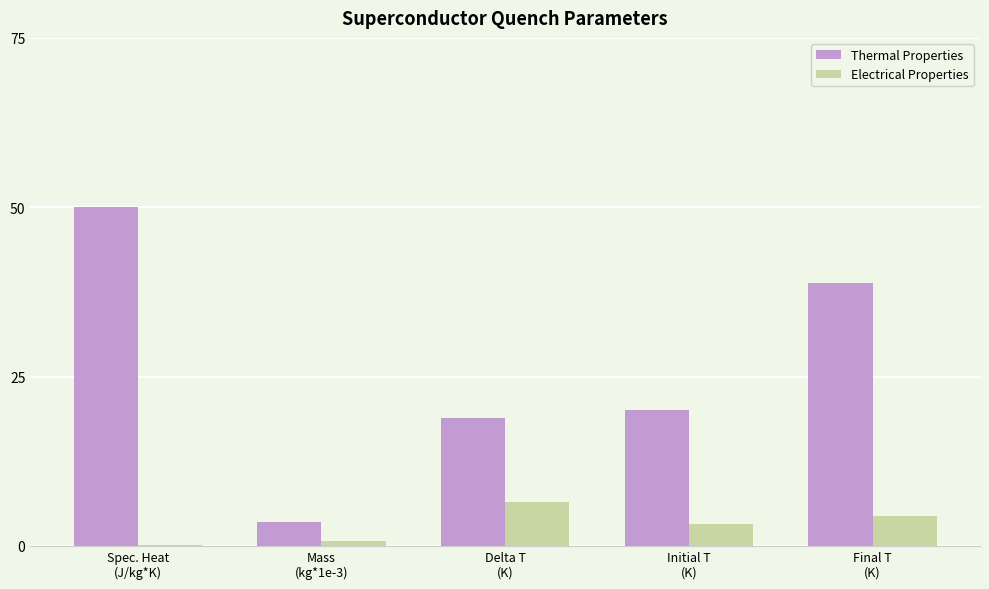

Reading left to right, transcribe all the data shown in this chart.

Thermal Properties: 50.0	3.4	18.8	20.0	38.8
Electrical Properties: 0.1	0.6	6.5	3.2	4.5